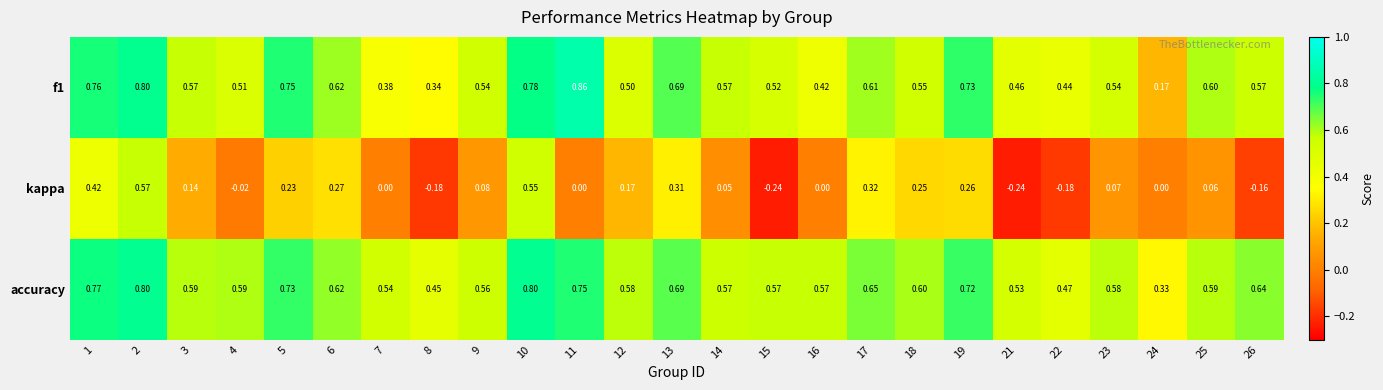

Which series has the largest total across all categories?

accuracy